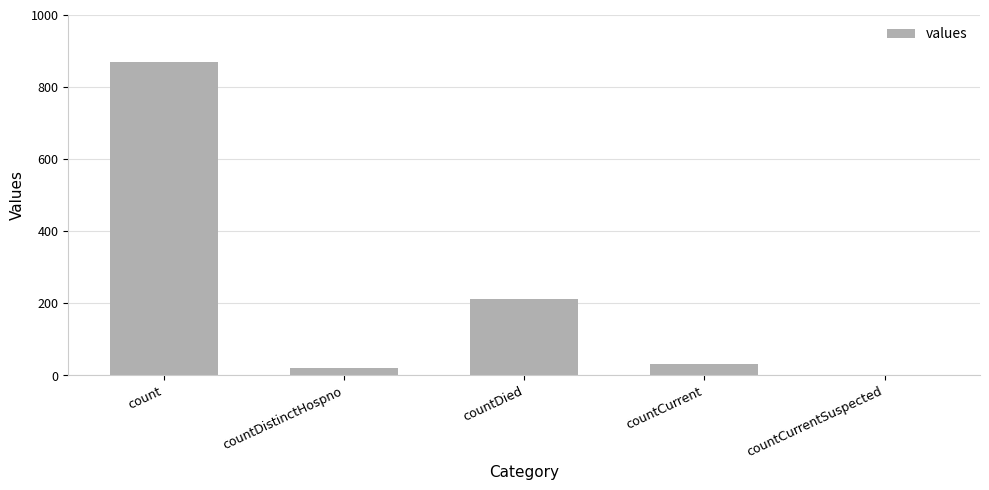

Where does the data first go above 32?

count